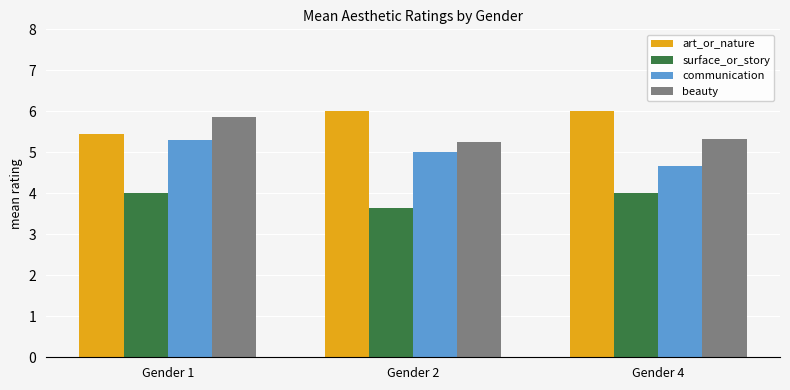

How many beauty values are between 5 and 6?

3